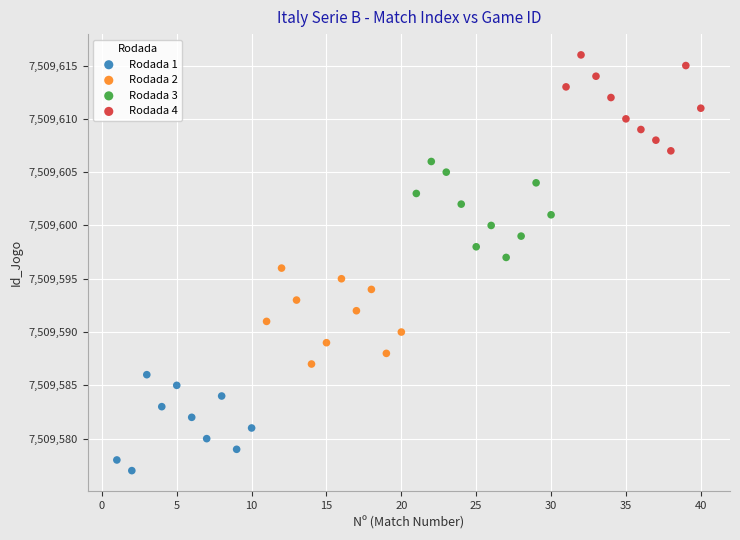

Which series contains the highest Y value?

Rodada 4